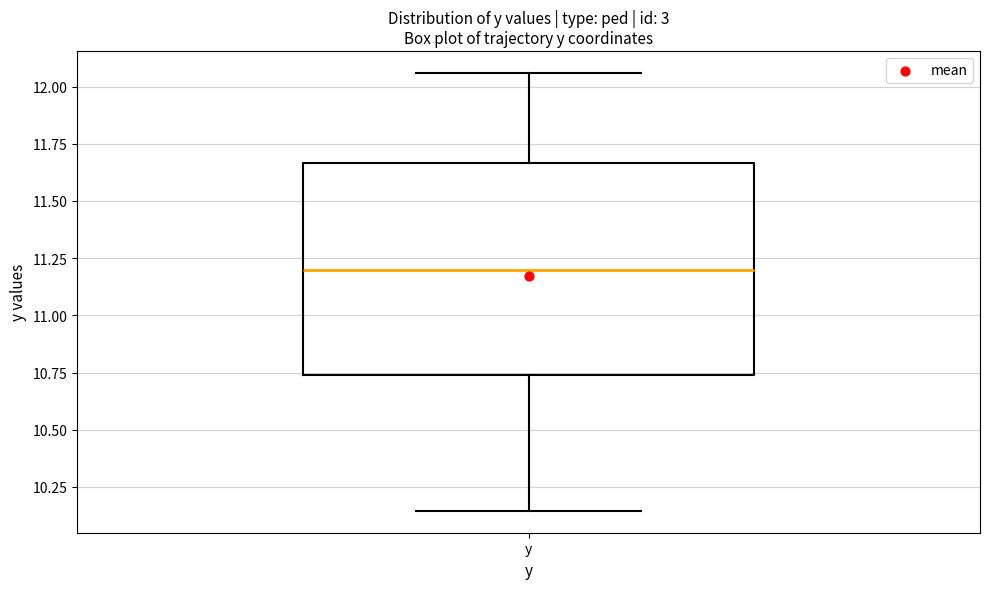

Read this box plot against the y-axis: the position of the median line, the range covered by the box, and the ends of both whiskers. The values are not printed on the chart, so give them approximately, as read against the axis.

median 11.20, box 10.75 to 11.65, whiskers 10.15 to 12.05